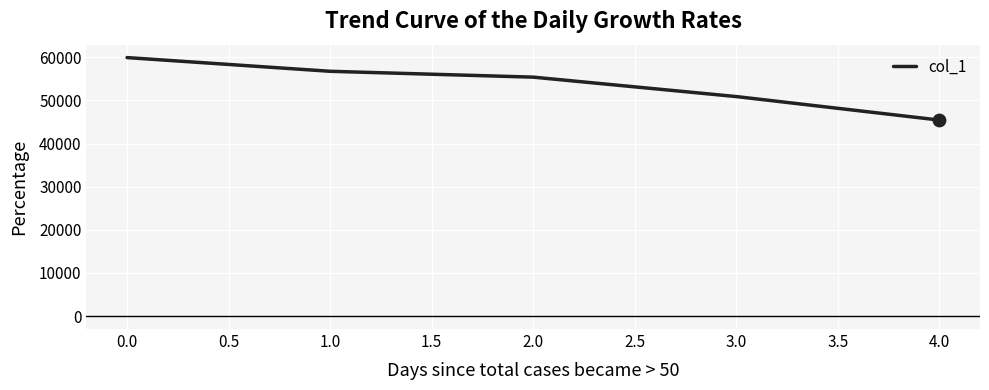

Between 3.0 and 1.0, which is larger?

1.0